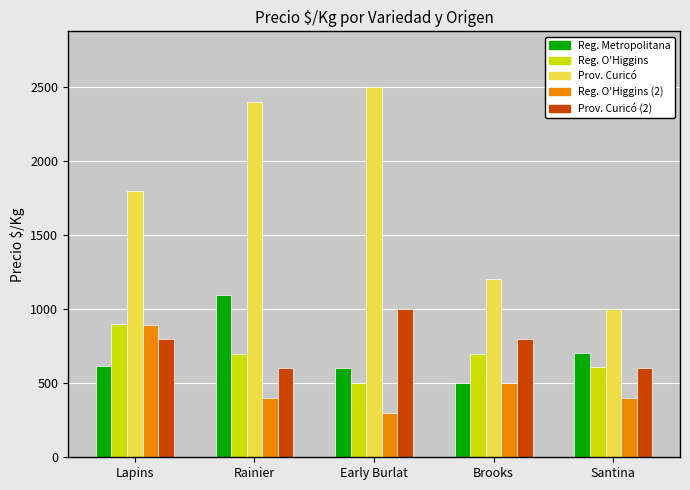

Does the chart contain any negative values?

No